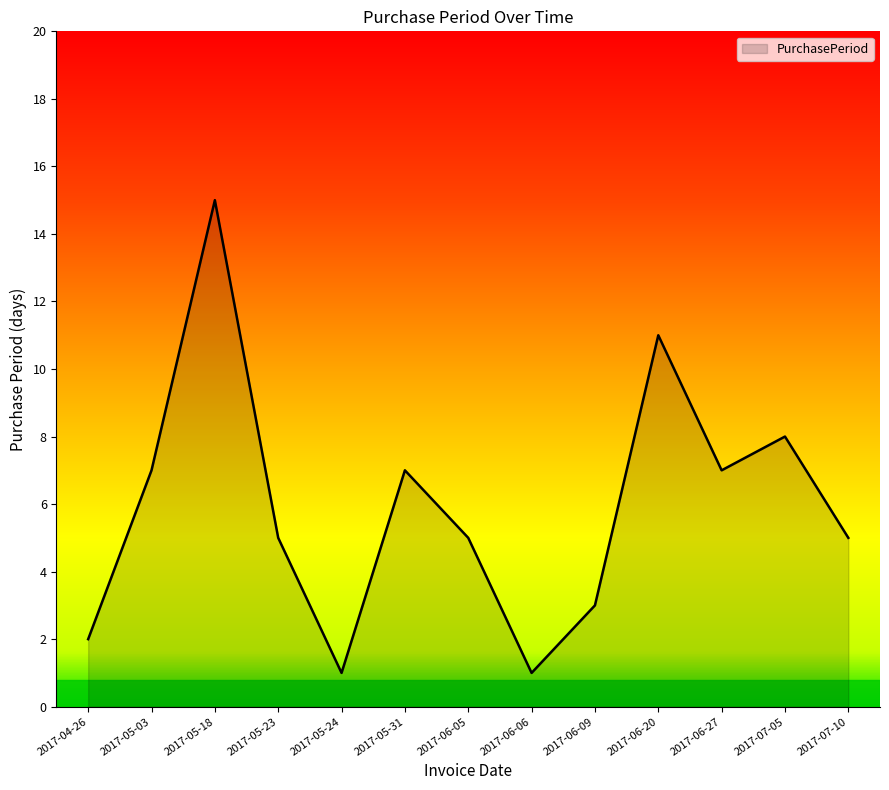

What is the average value?

6